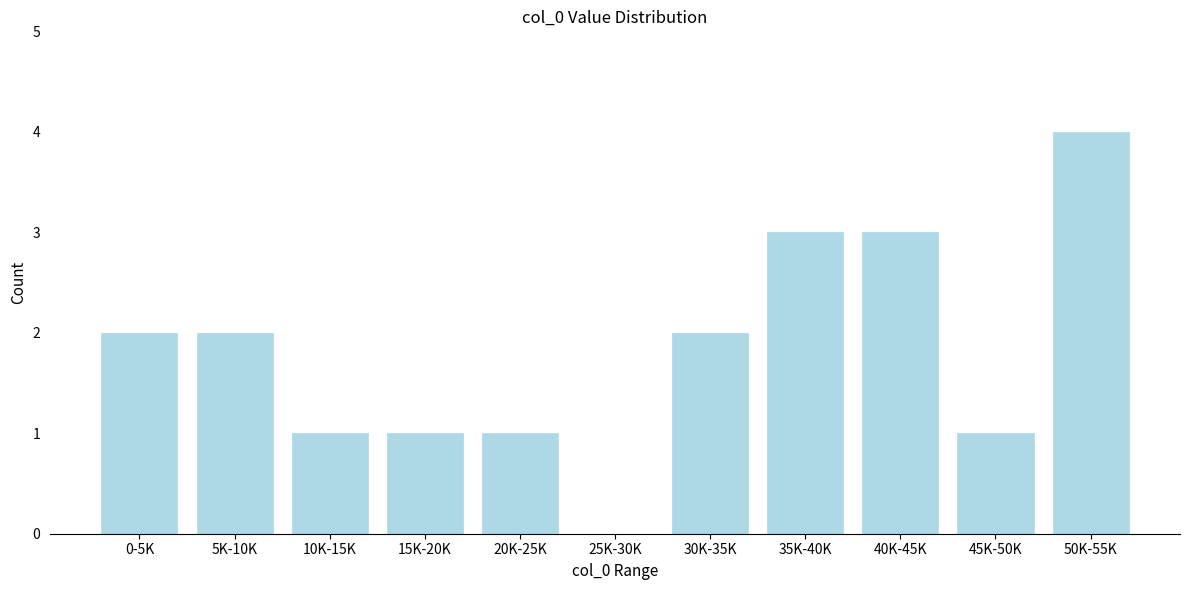

Reading left to right, list all the values displayed in this chart.

0-5K=2	5K-10K=2	10K-15K=1	15K-20K=1	20K-25K=1	25K-30K=0	30K-35K=2	35K-40K=3	40K-45K=3	45K-50K=1	50K-55K=4